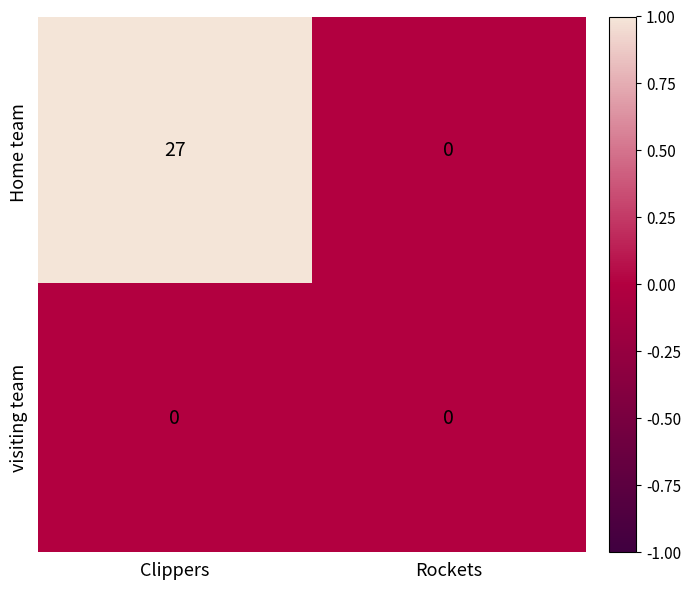

True or false: visiting team has a value of 0 at Rockets.

True